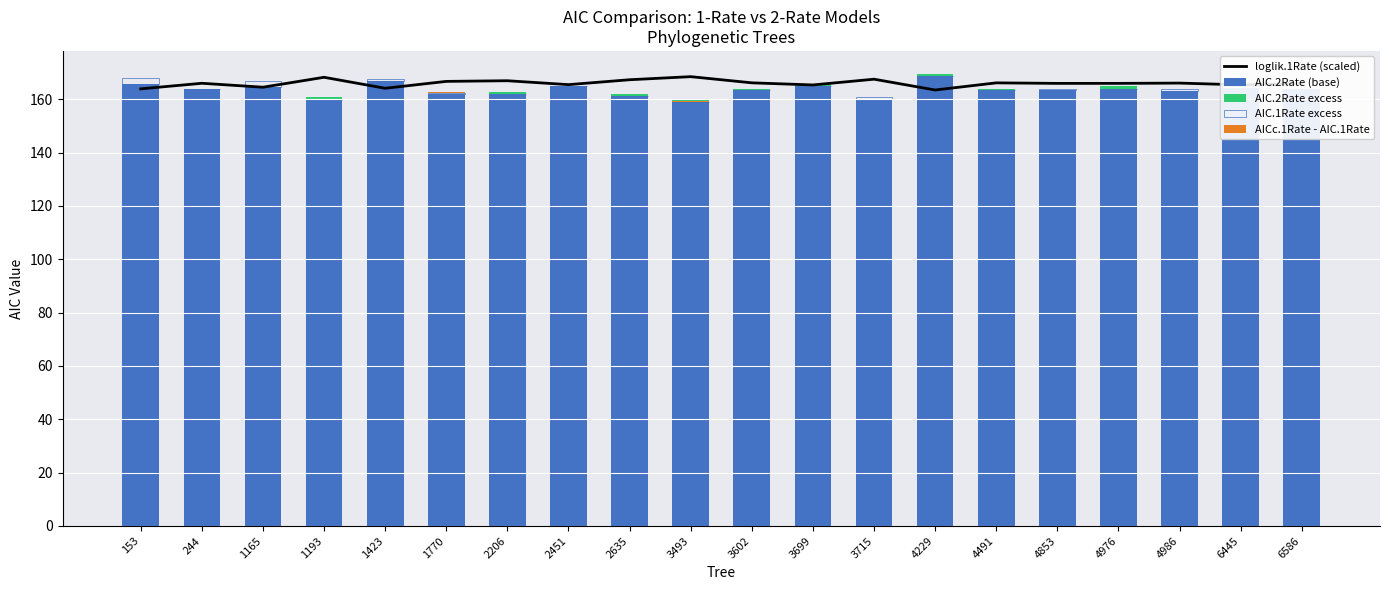

At which category is the sum across all series the highest?

4229